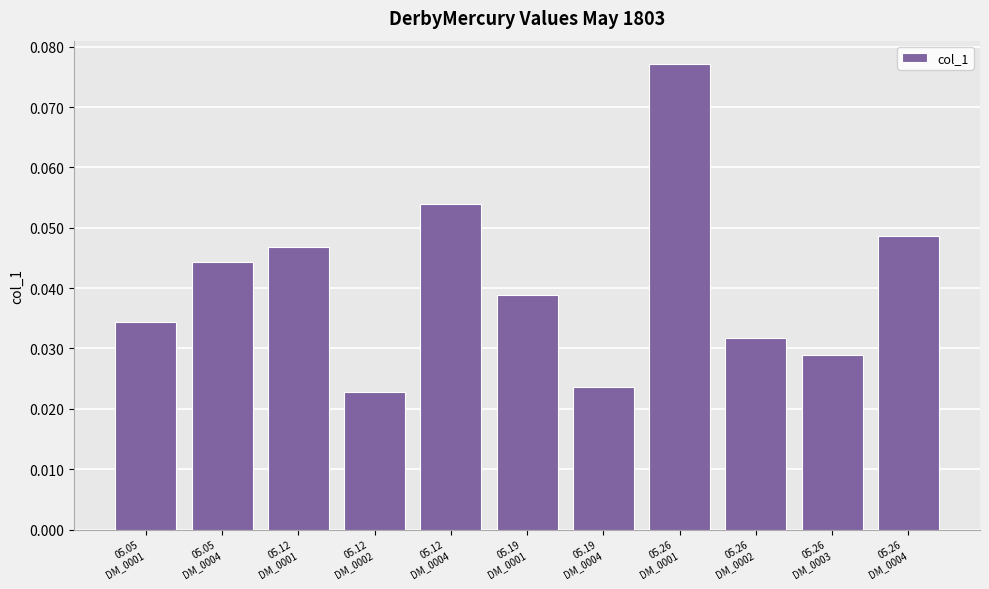

What is the sum of all values?

0.5